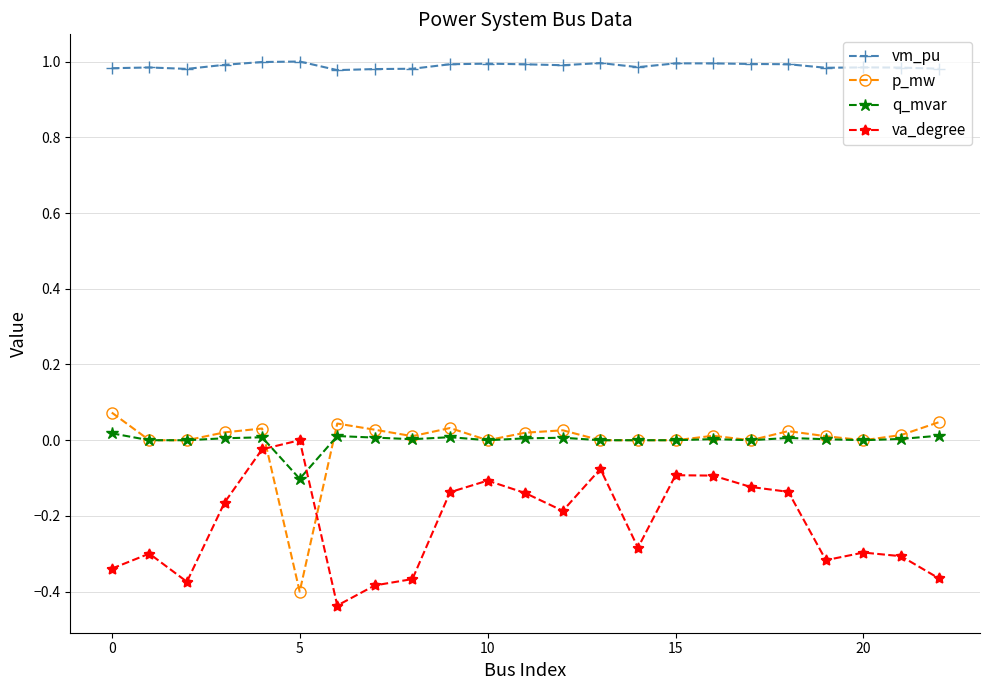

True or false: q_mvar has more than 0 interior local peaks.

True